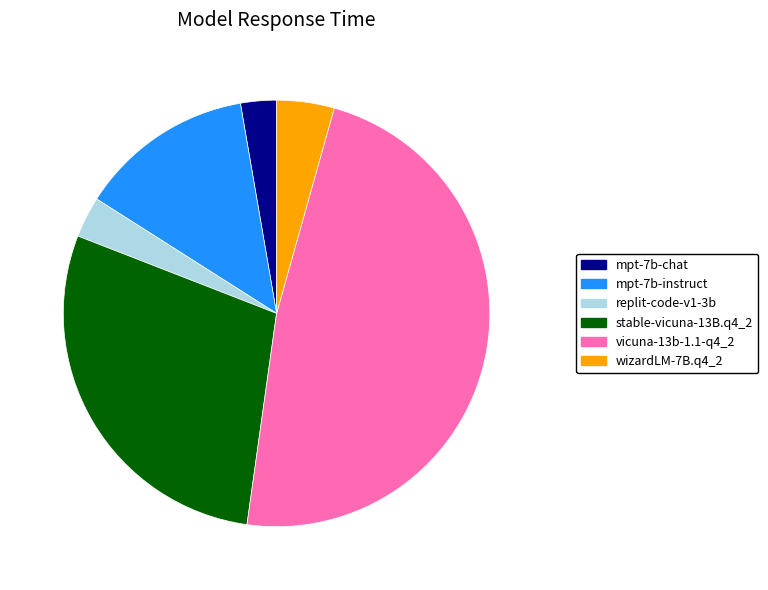

Combined, do vicuna-13b-1.1-q4_2 and wizardLM-7B.q4_2 account for over 50%?

Yes